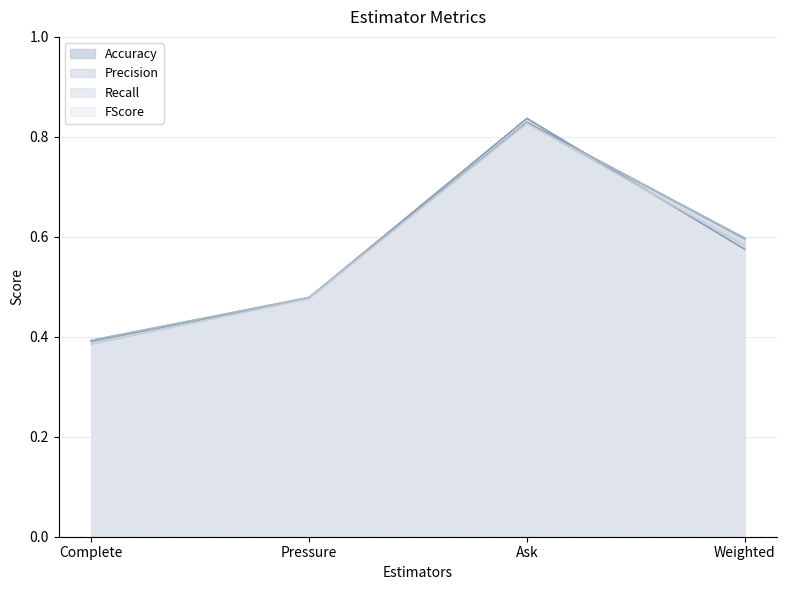

What is the average value of the FScore series?

0.6